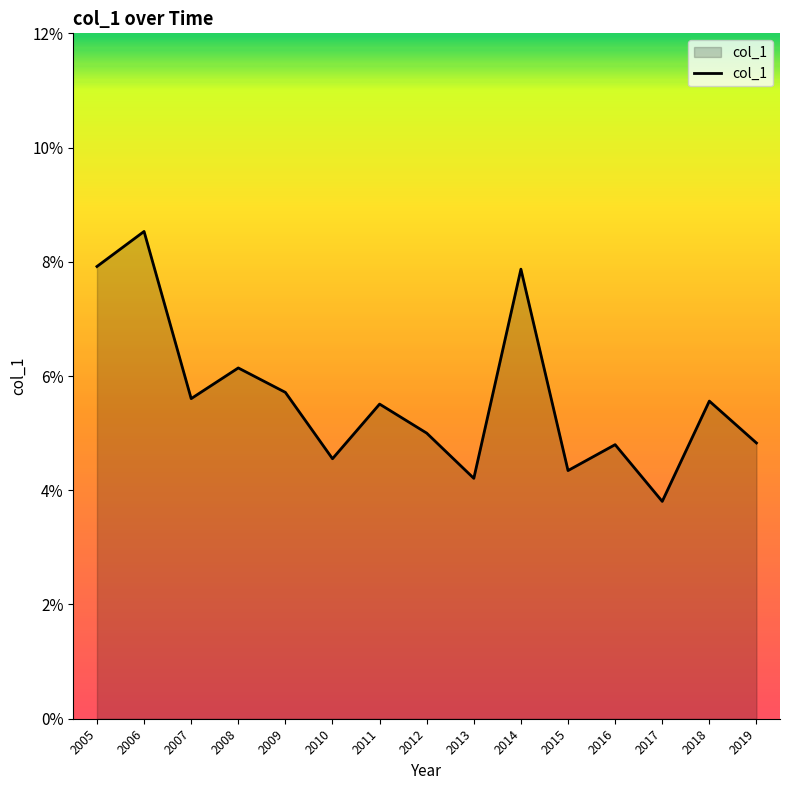

Does the chart have visible grid lines?

No